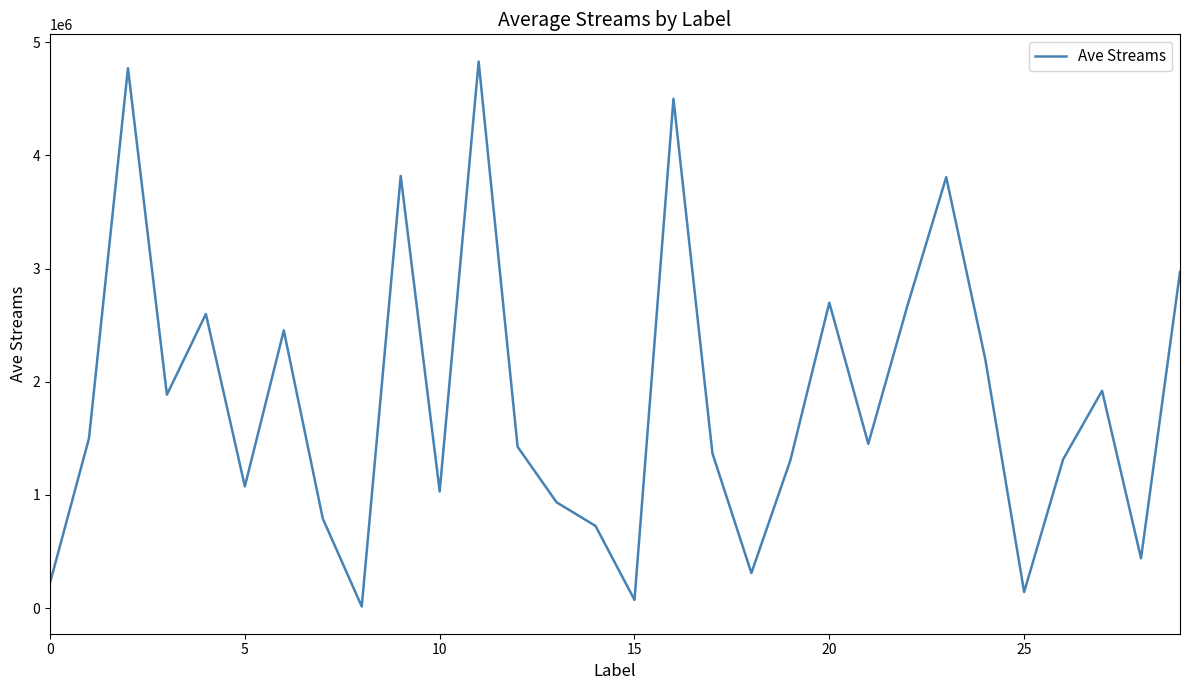

How many values exceed 1451320?

15